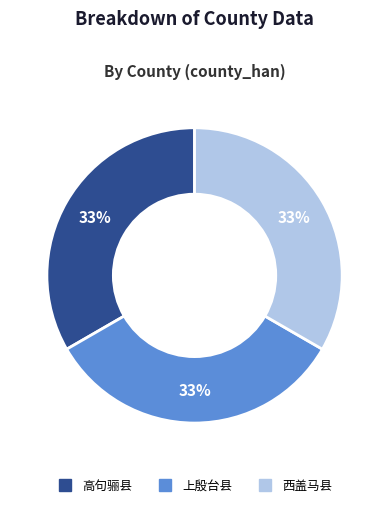

Do 上殷台县 and 西盖马县 together represent more than half of the pie?

Yes